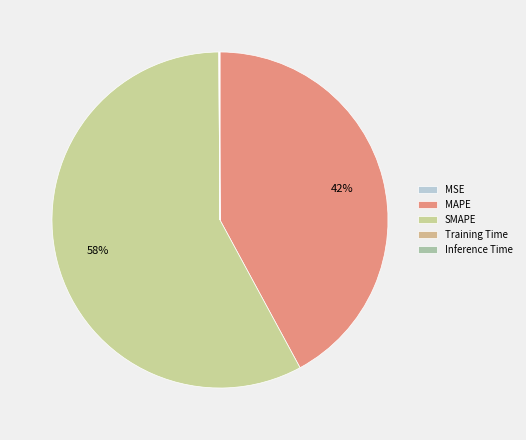

Which slice is the smallest?

MSE